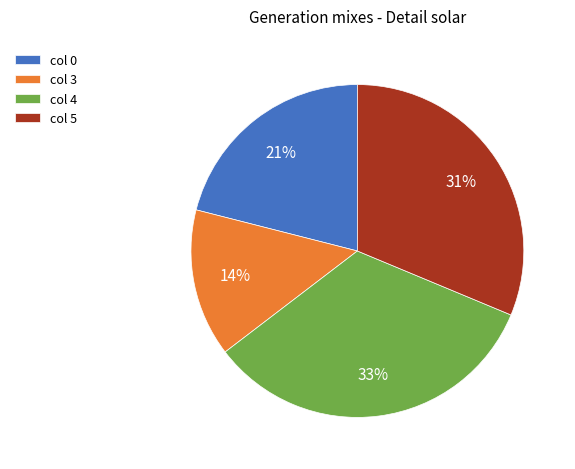

Between col 3 and col 4, which is larger?

col 4